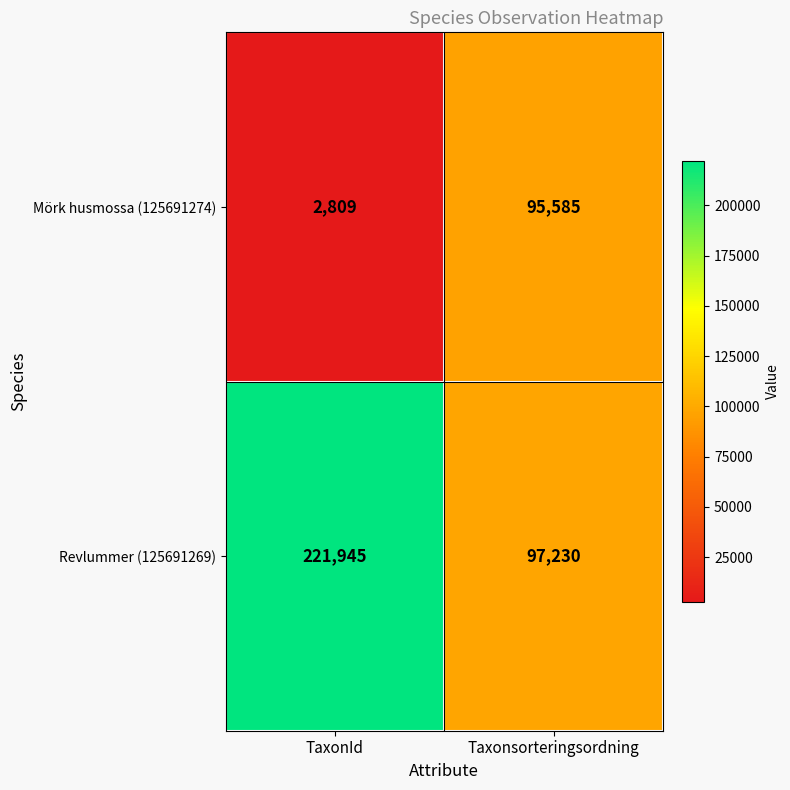

Reading left to right, list all the values displayed in this chart.

Mörk husmossa (125691274): TaxonId=2809	Taxonsorteringsordning=95585
Revlummer (125691269): TaxonId=221945	Taxonsorteringsordning=97230